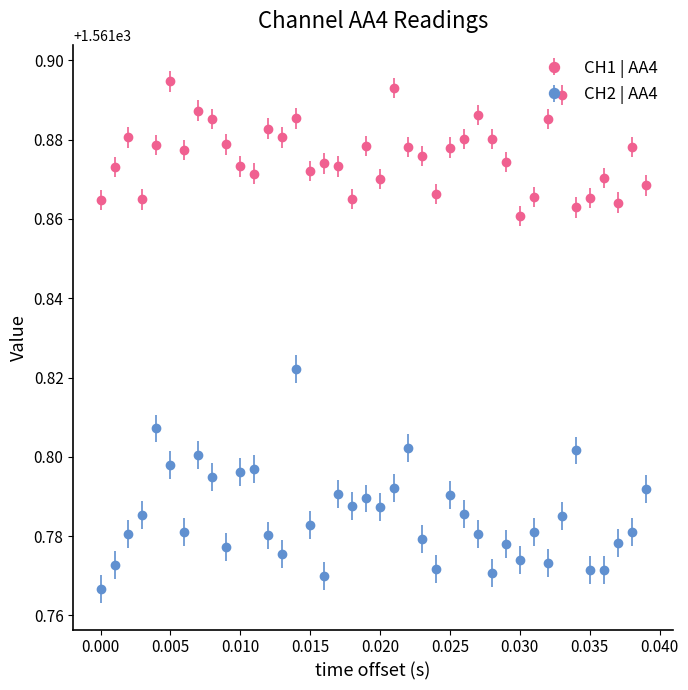

At how many categories does at least one series exceed 1561?

40